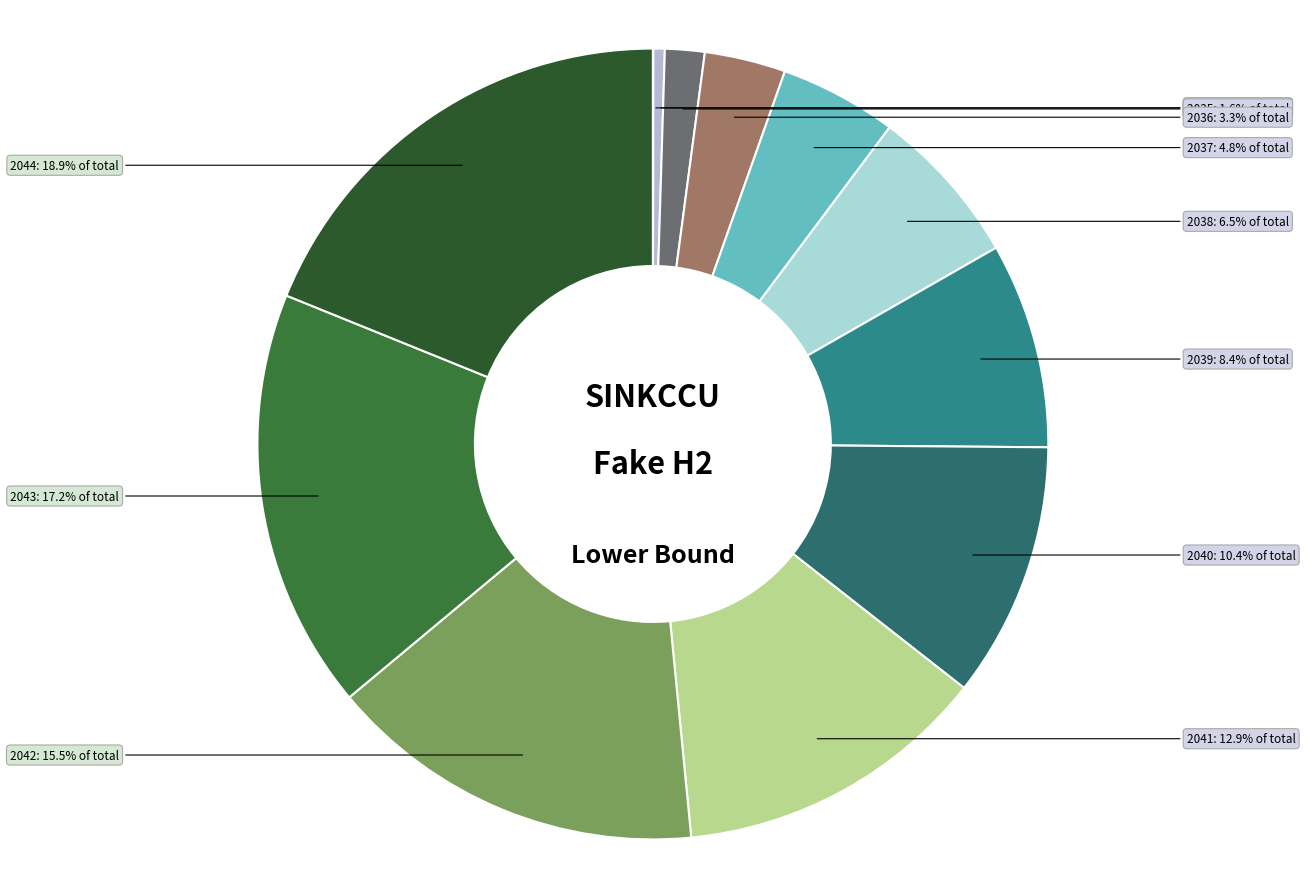

What percentage is the 2039 slice, to the nearest percent?

8%